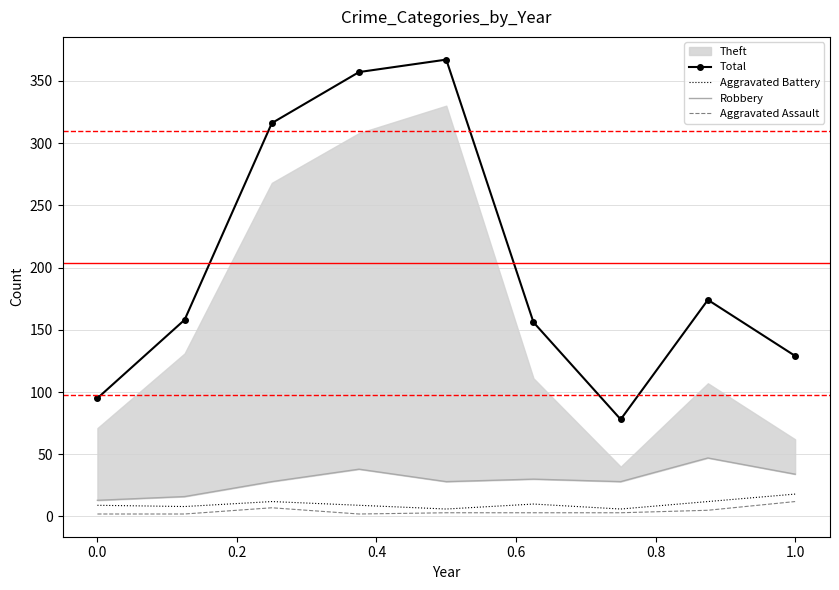

What is the maximum value for Aggravated Battery?

18